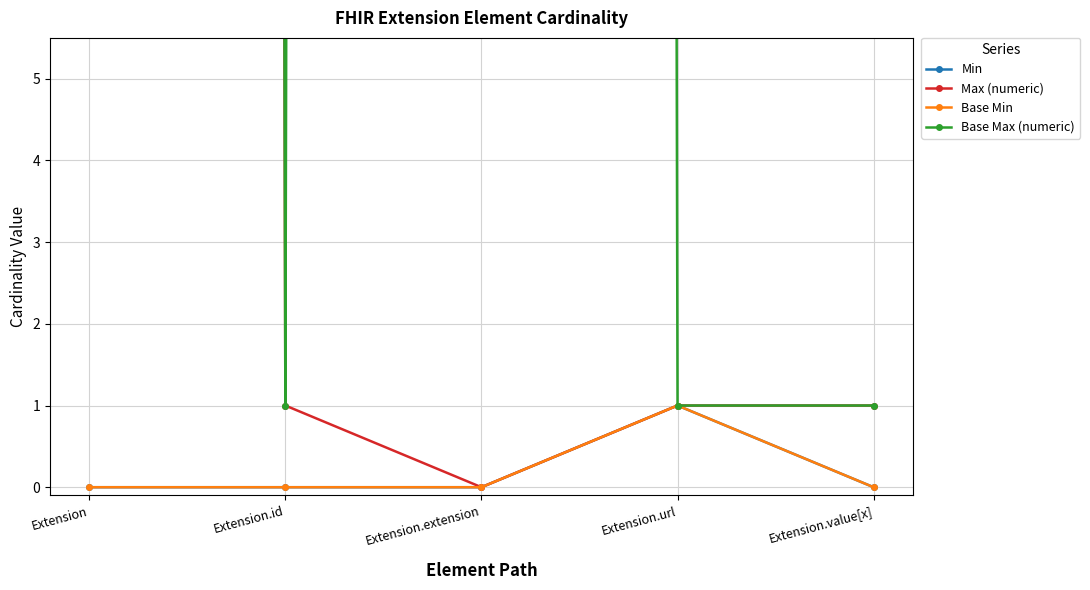

Which series has the largest total across all categories?

Base Max (numeric)